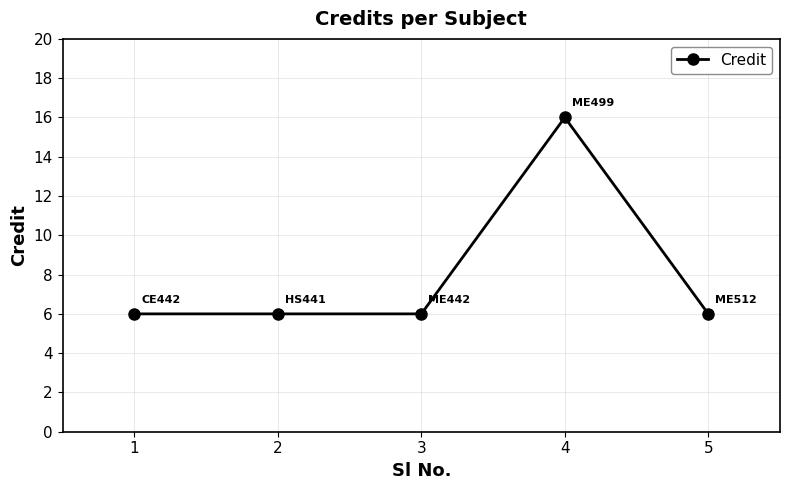

What is the average value?

8